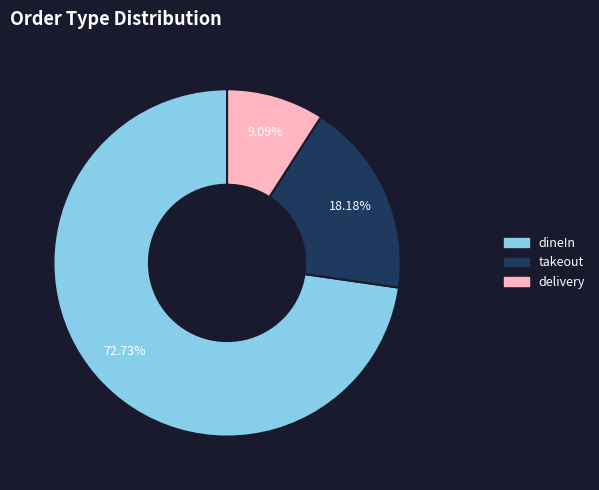

Does any single category account for the majority?

Yes